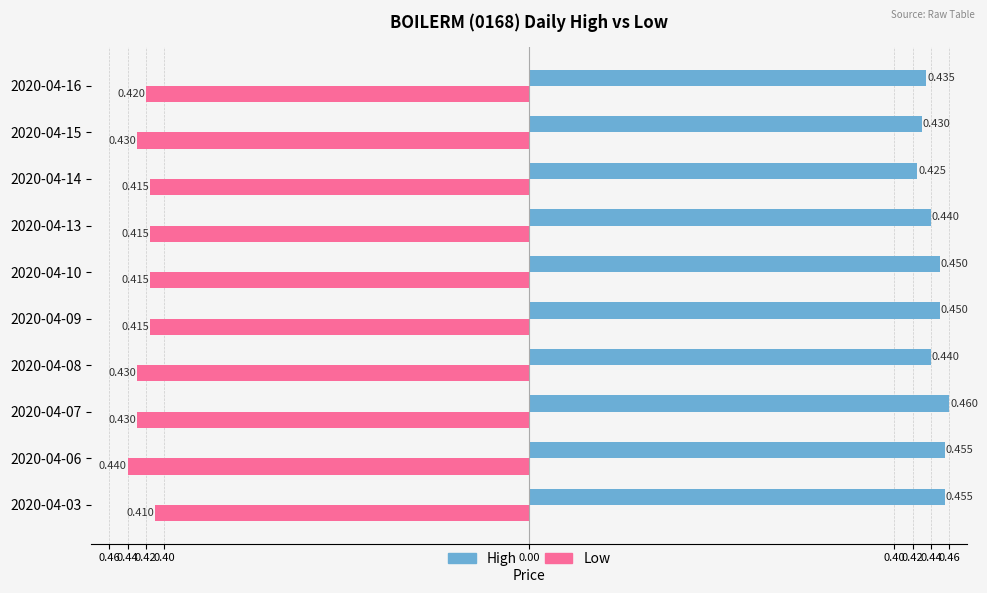

The high series shows 0.4 at 2020-04-14. True or false?

True